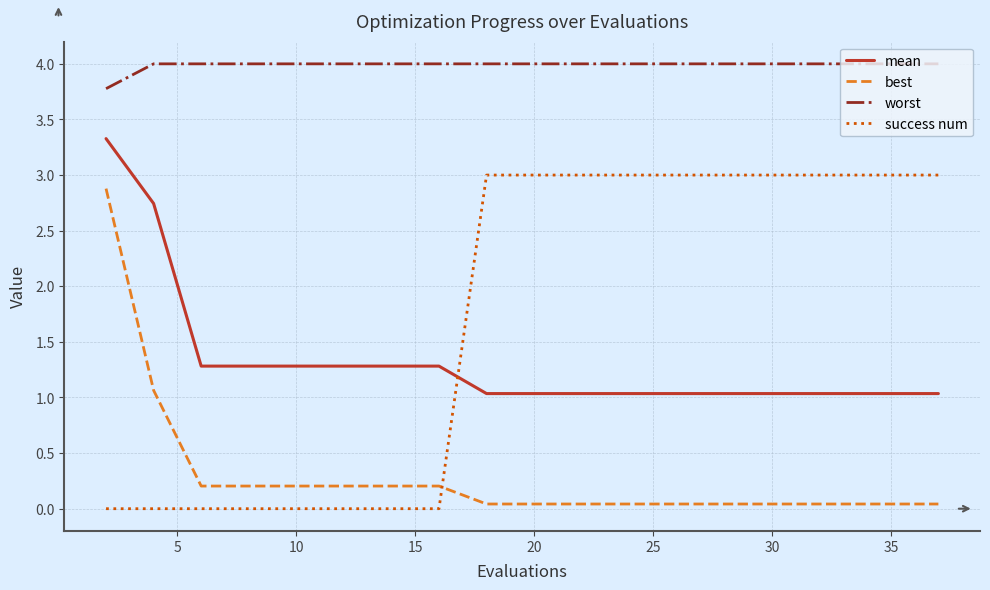

What is the greatest value displayed?

4.0